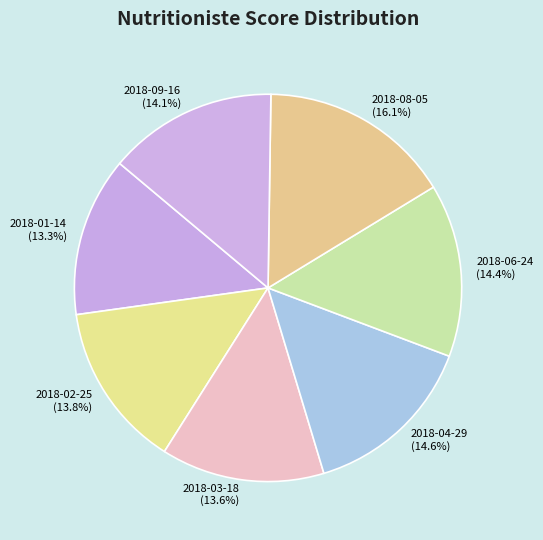

What percentage is the 2018-06-24 slice, to the nearest percent?

14%